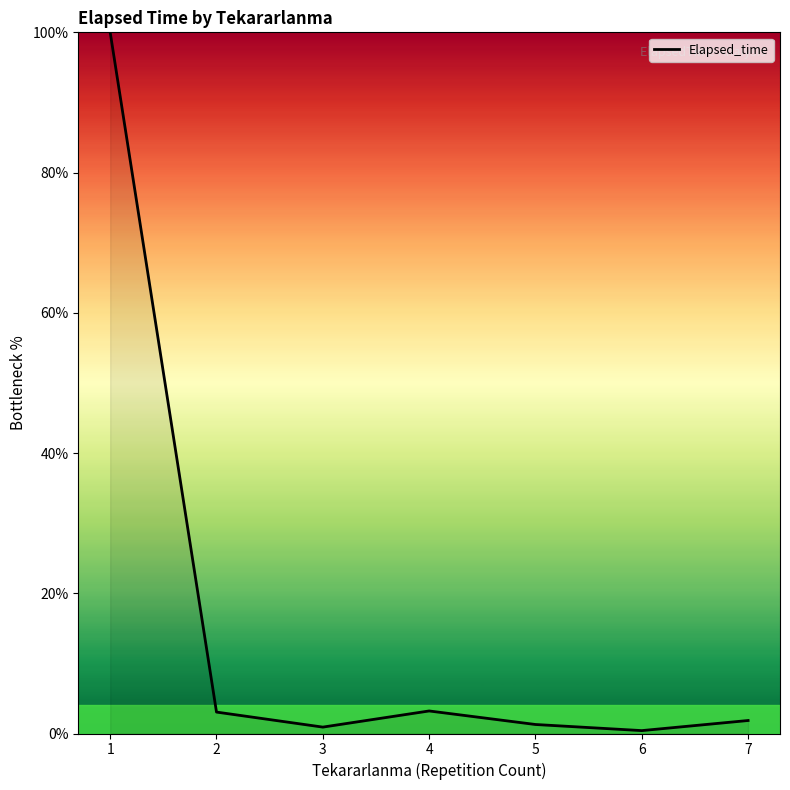

At which category does the data reach its first local valley?

3